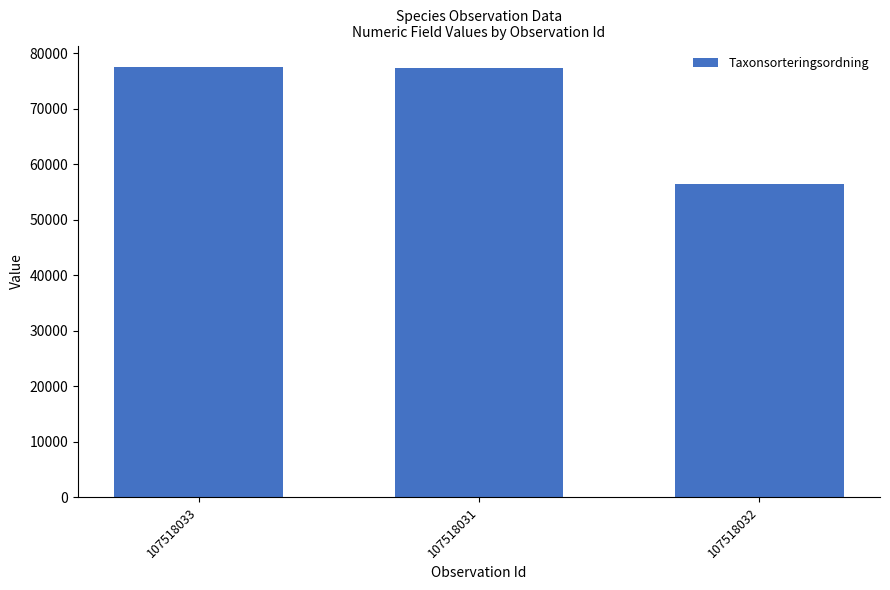

True or false: the data shows 48452 at 107518033.

False